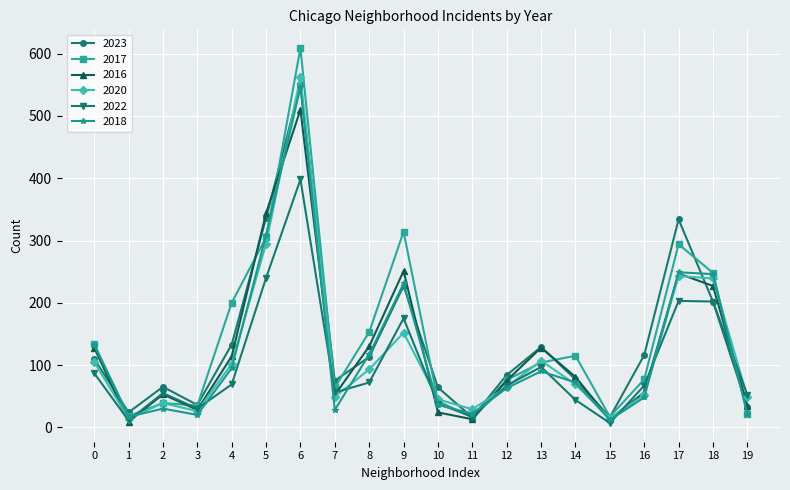

The value of 2017 at 5 is 403. True or false?

False